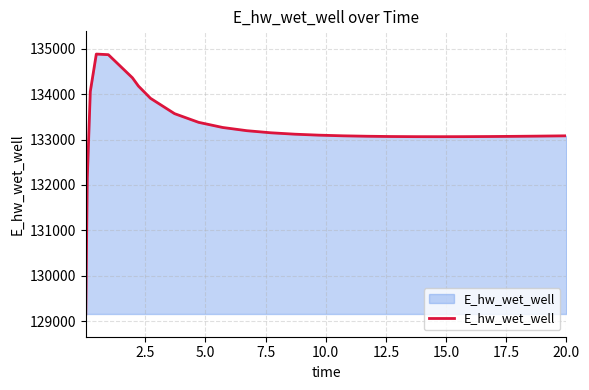

What is the maximum value shown in the chart?

134878.9